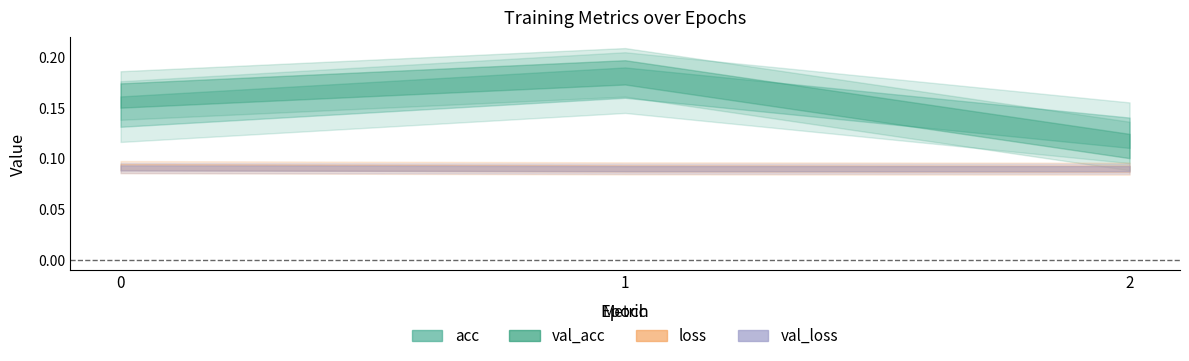

The value of val_loss at 1 is 0.1. True or false?

True